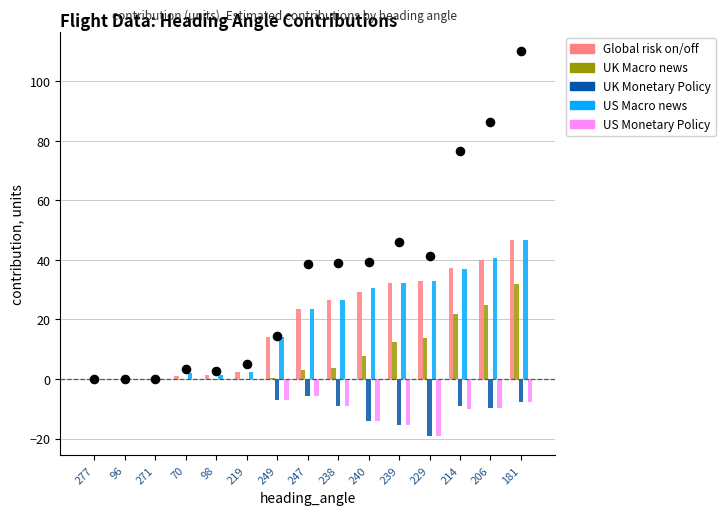

Which series has the largest Y range (max minus min)?

Global risk on/off